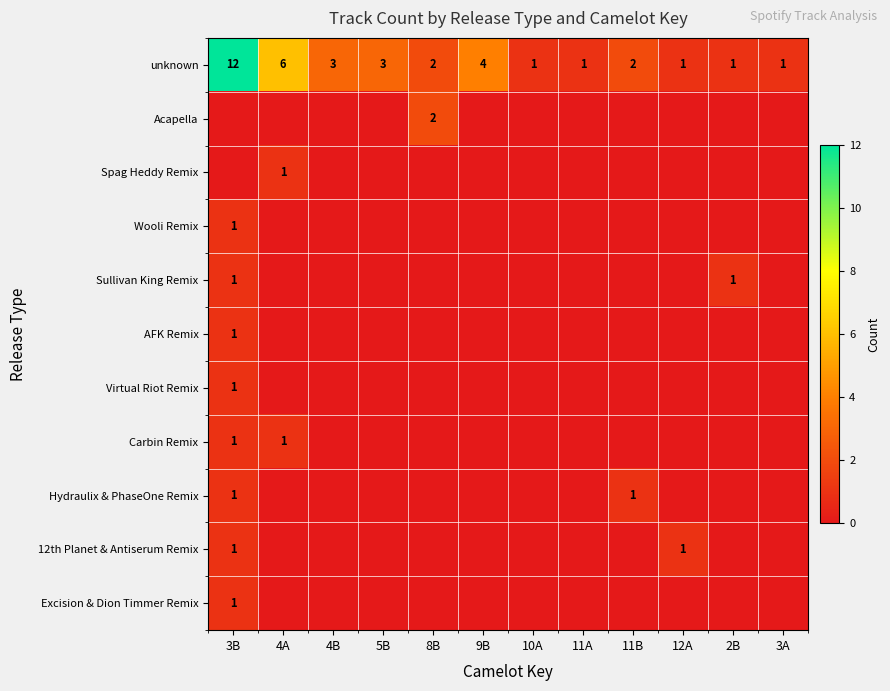

How many categories are shown in the chart?

12